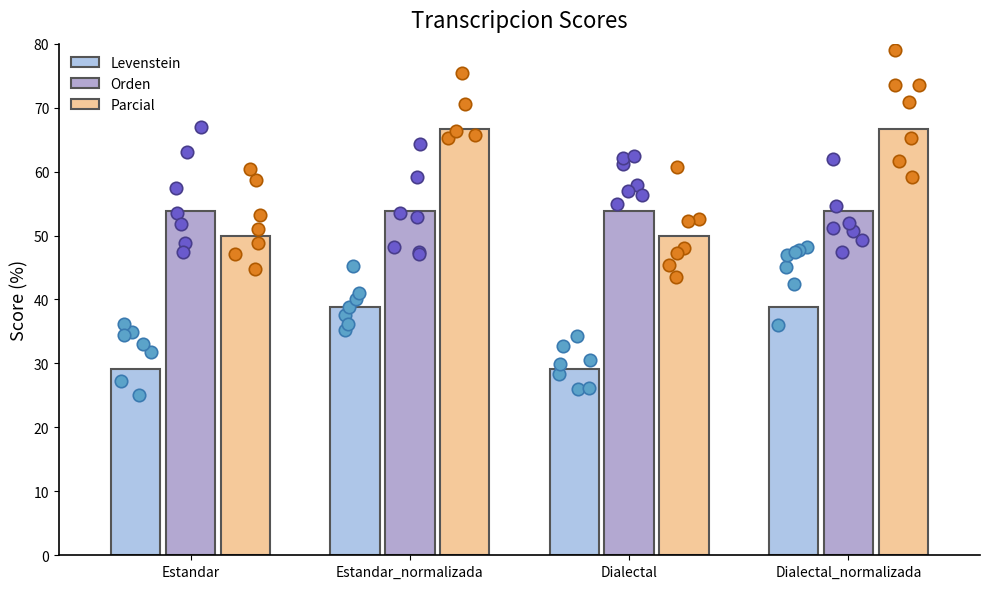

At which category is the sum across all series the highest?

Estandar_normalizada